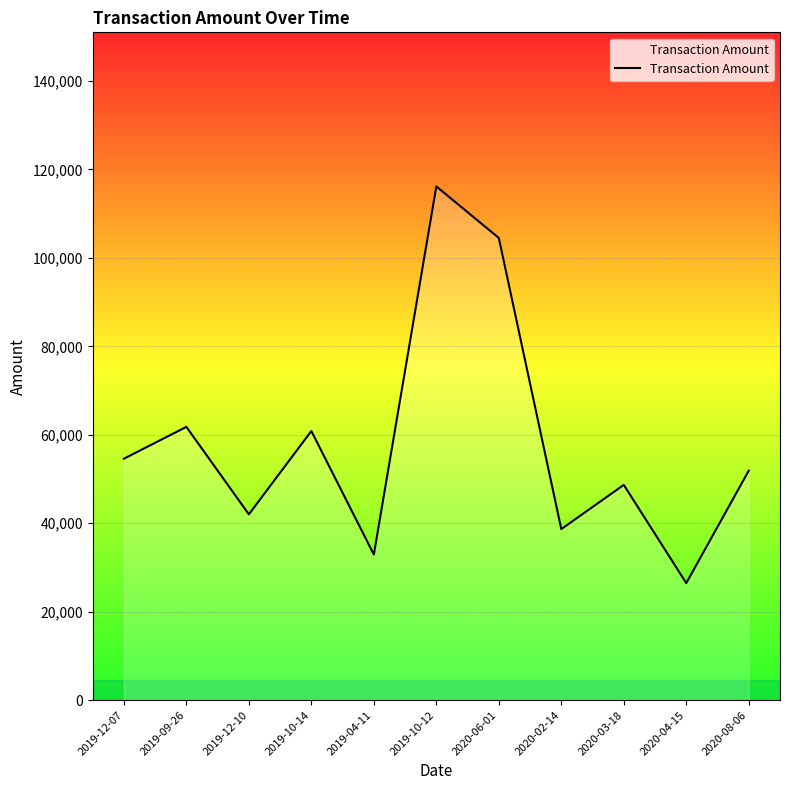

What is the approximate value at 2019-04-11?

32916.2